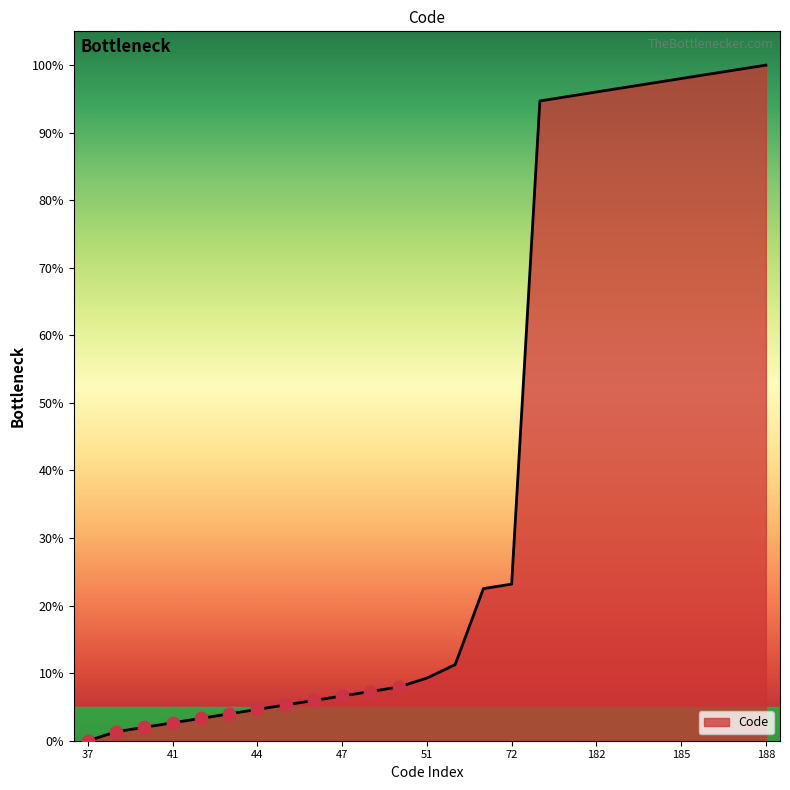

What is the difference between the maximum and minimum values?

100.0